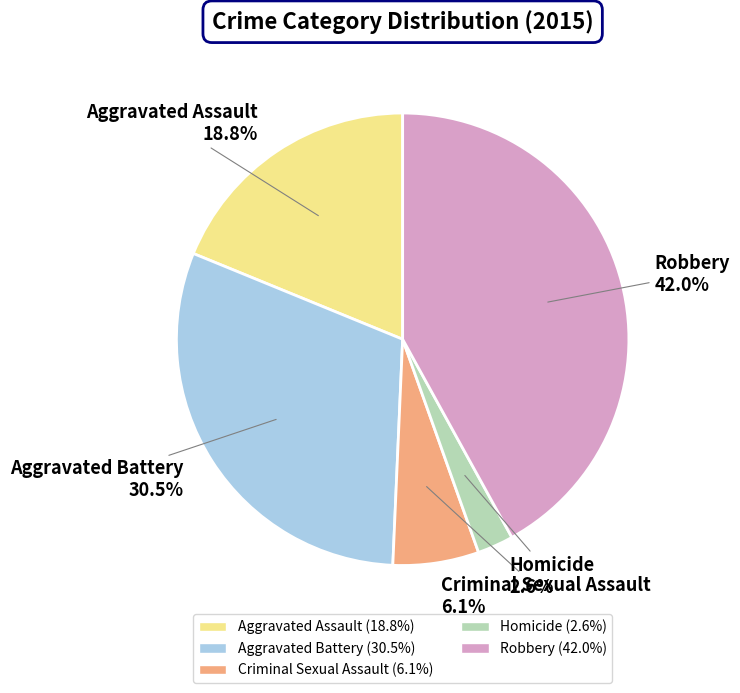

Which has a higher value, Homicide or Aggravated Battery?

Aggravated Battery